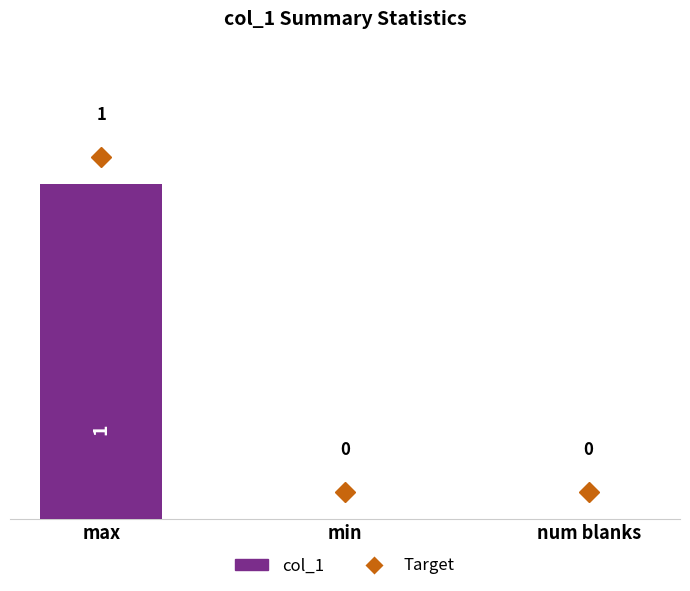

How many values are between 0 and 1?

3